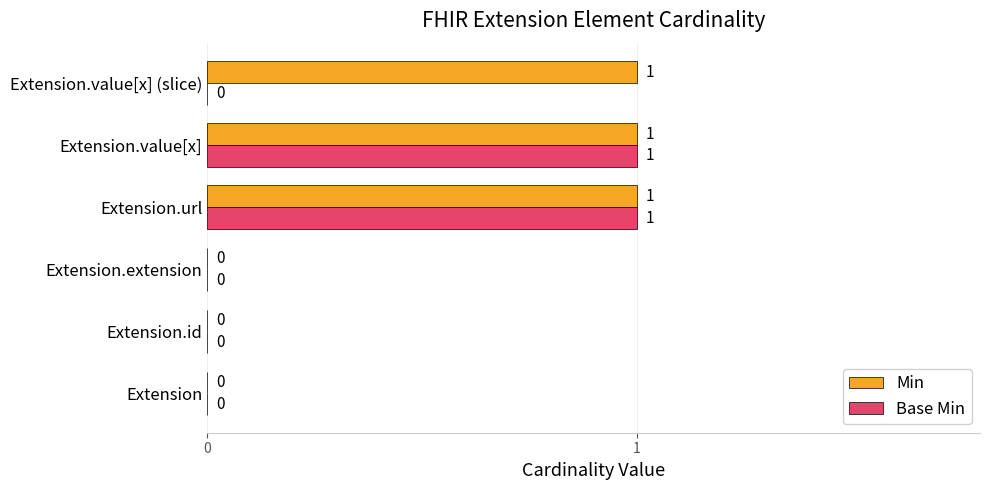

How many Min values are between 0 and 1?

6